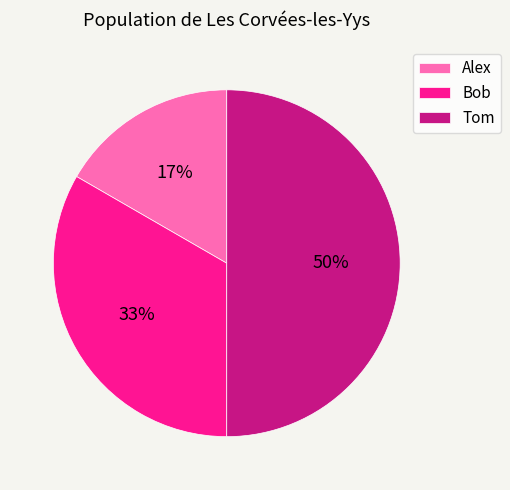

To the nearest percent, what percentage of the pie is Tom?

50%